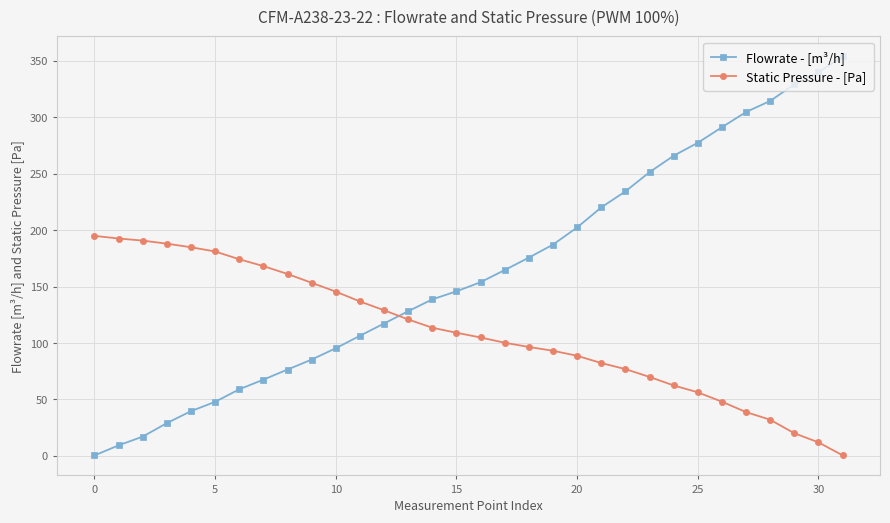

Rank the series by their maximum value, from lowest to highest.

Static Pressure - [Pa], Flowrate - [m³/h]